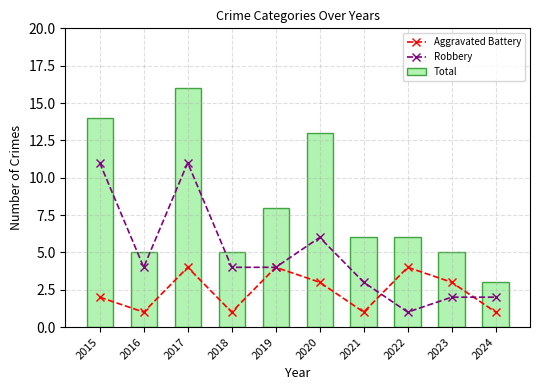

What is the value of the Robbery bar at the 7th from the left?

3